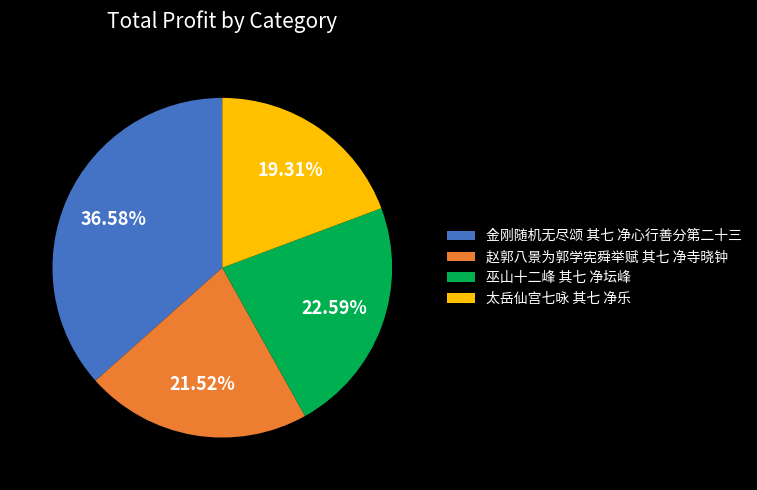

Rank the categories by value from lowest to highest.

太岳仙宫七咏 其七 净乐, 赵郭八景为郭学宪舜举赋 其七 净寺晓钟, 巫山十二峰 其七 净坛峰, 金刚随机无尽颂 其七 净心行善分第二十三